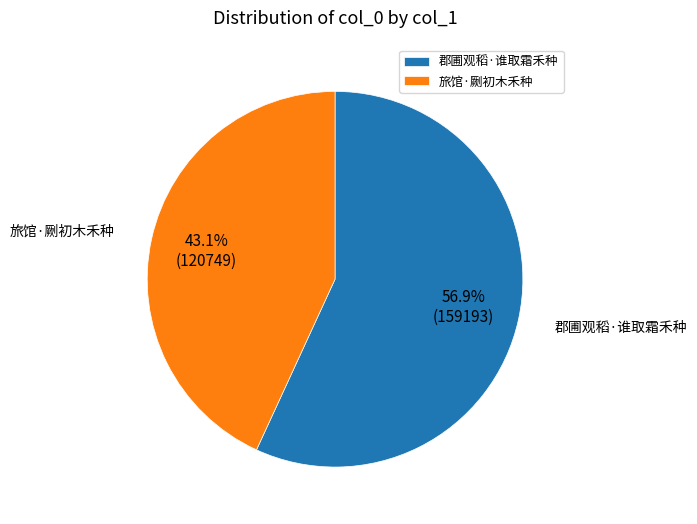

Combined, what portion of the pie is 郡圃观稻·谁取霜禾种 and 旅馆·劂初木禾种?

100.0%